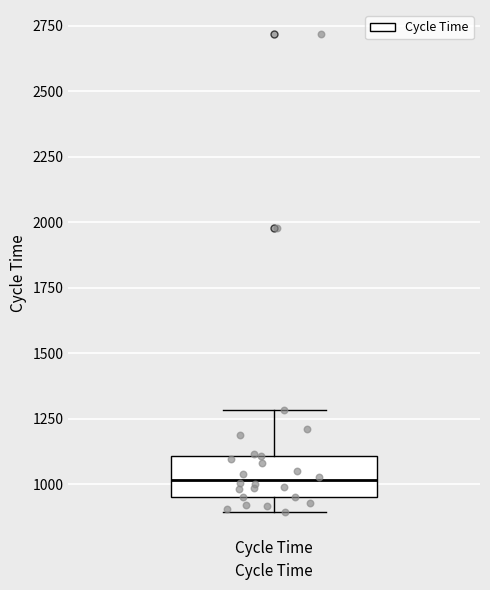

Read this box plot against the y-axis: the position of the median line, the range covered by the box, and the ends of both whiskers. The values are not printed on the chart, so give them approximately, as read against the axis.

median 1000, box 950 to 1100, whiskers 900 to 1300